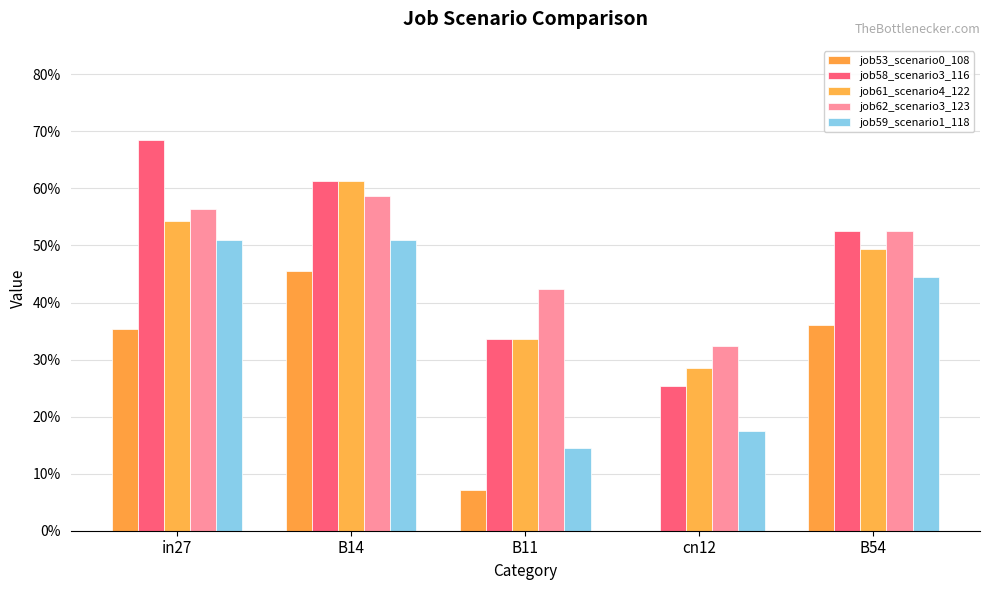

Are the bars horizontal?

No